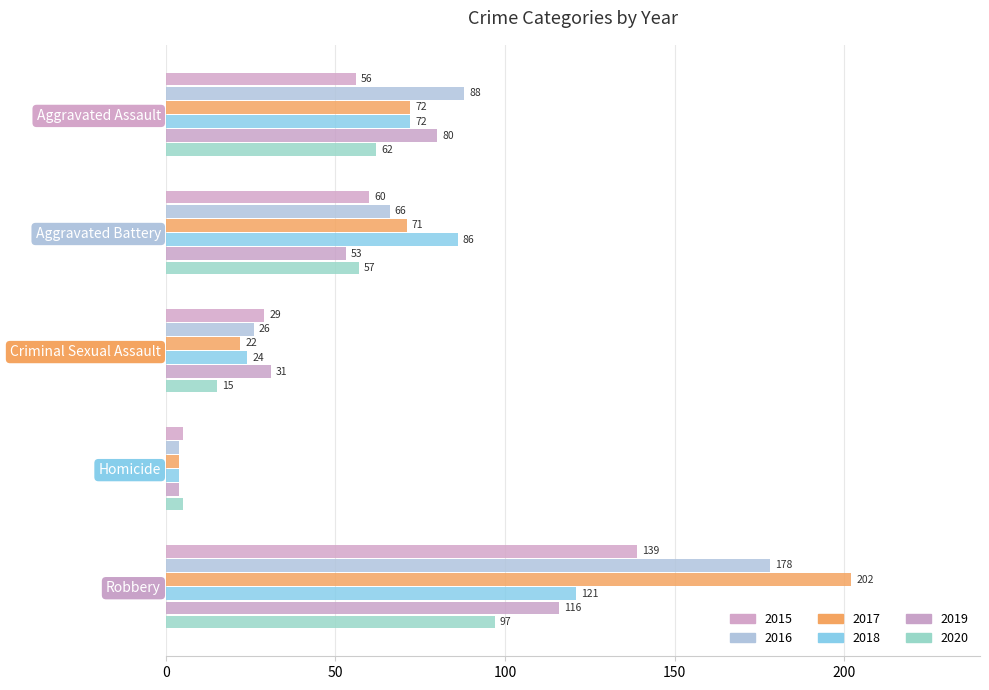

Is it true that 2015 equals 96 at Aggravated Assault?

False